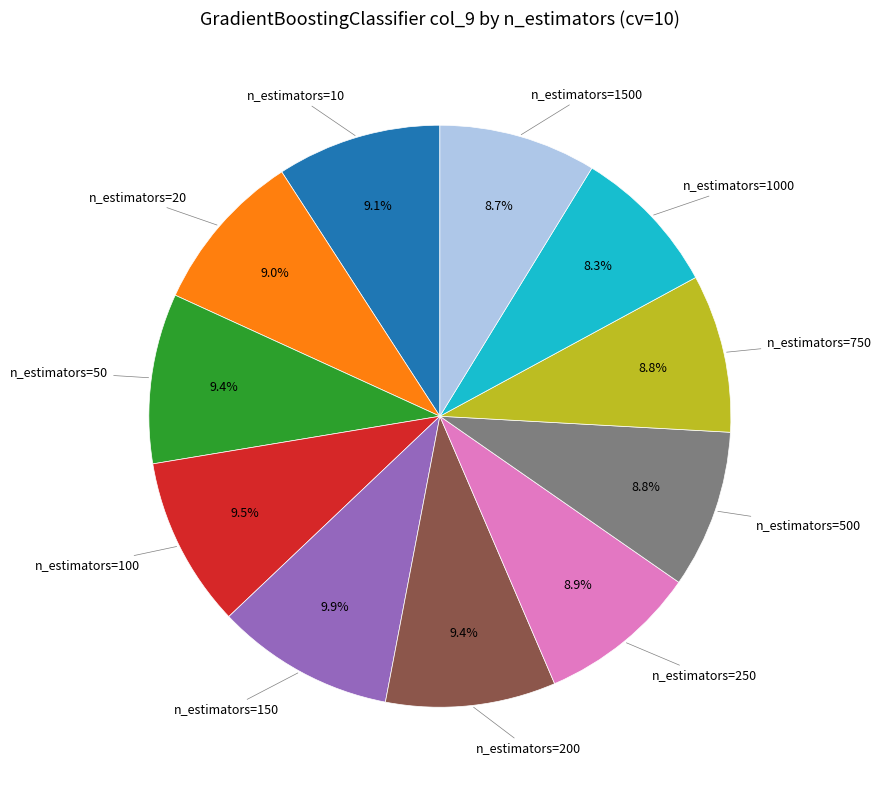

Is there a majority slice in this chart?

No